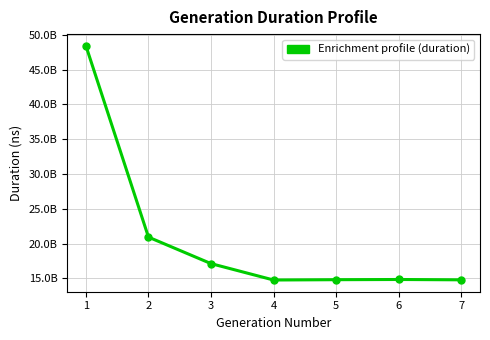

Reading left to right, extract all data points from this chart.

1=48421047002	2=20938813276	3=17132842355	4=14777356195	5=14822879623	6=14852108170	7=14803318661